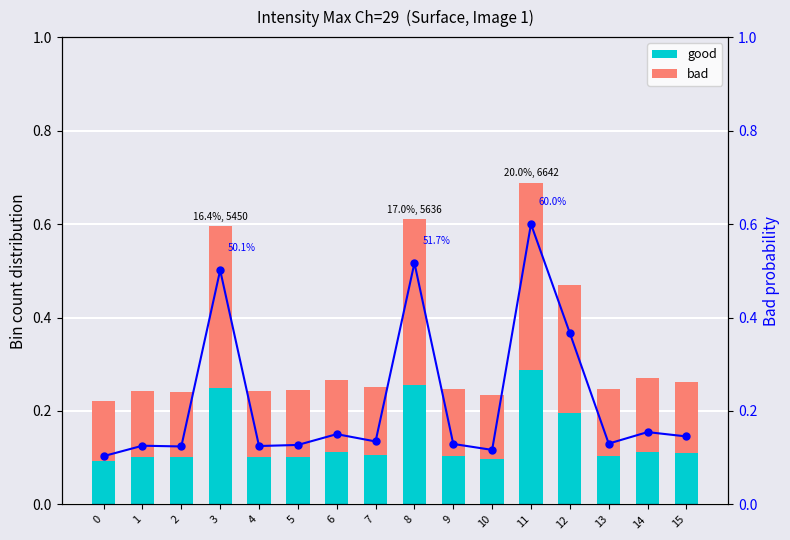

The bad_prob series shows 0.2 at 7. True or false?

False